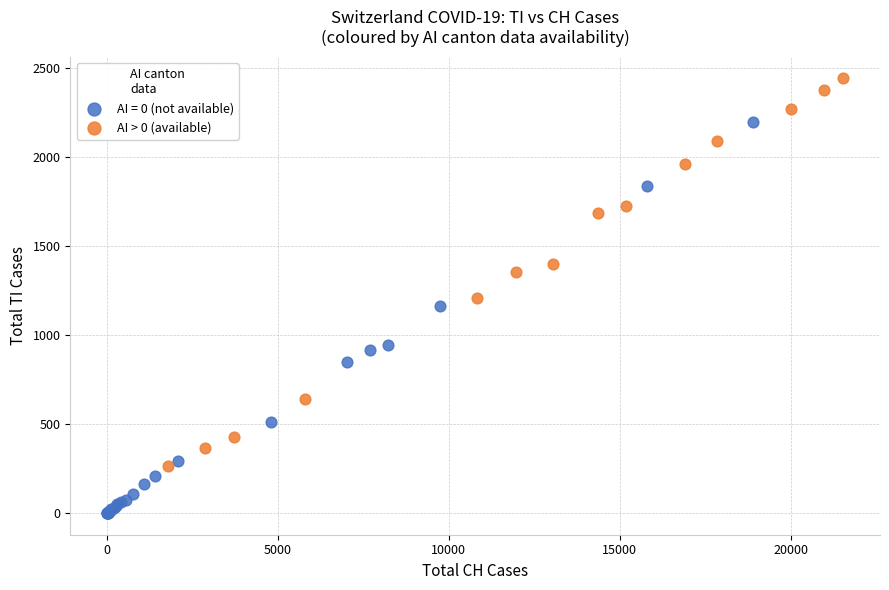

Which series reaches the minimum Y coordinate?

AI = 0 (not available)